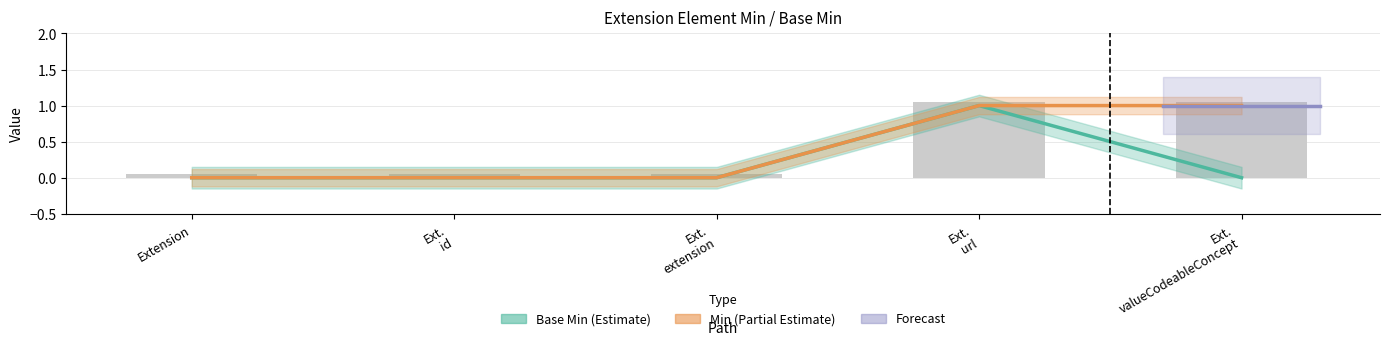

At how many categories does at least one series exceed 0?

2